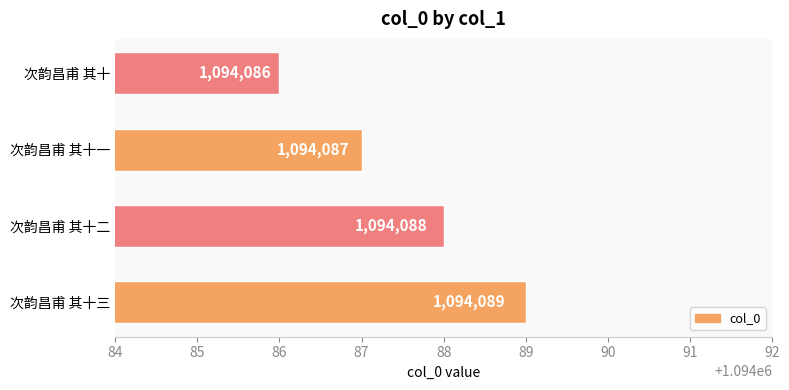

What is the minimum value shown in the chart?

1094086